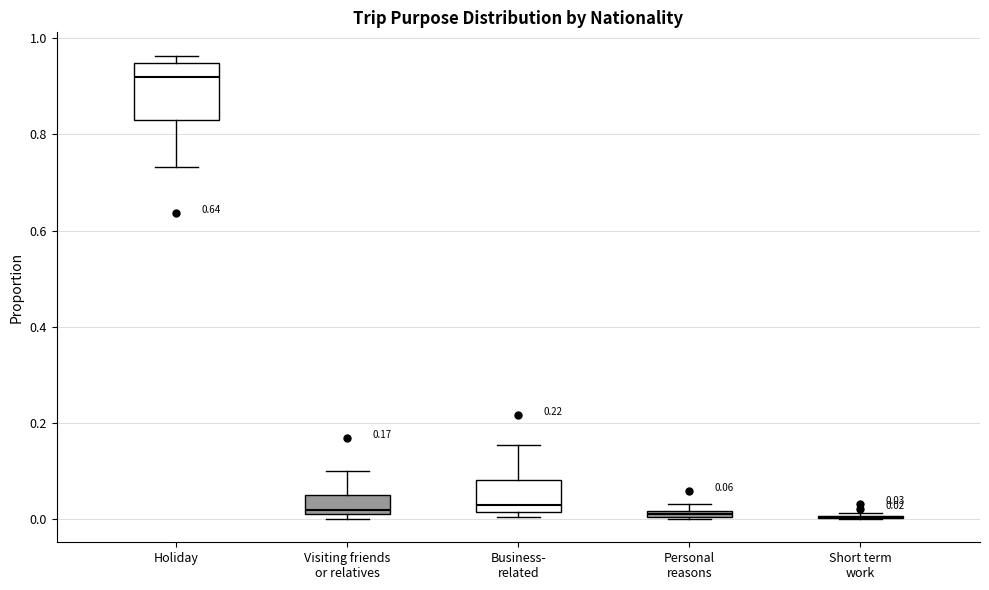

Comparing the boxes themselves (not the whiskers), which one is the tallest?

Holiday